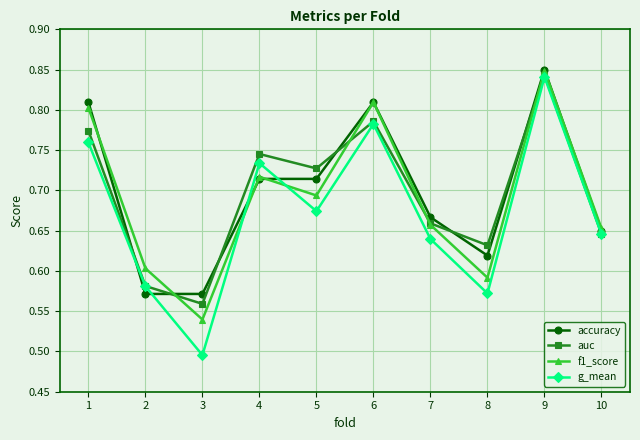

Where is f1_score nearest to the value 0?

3